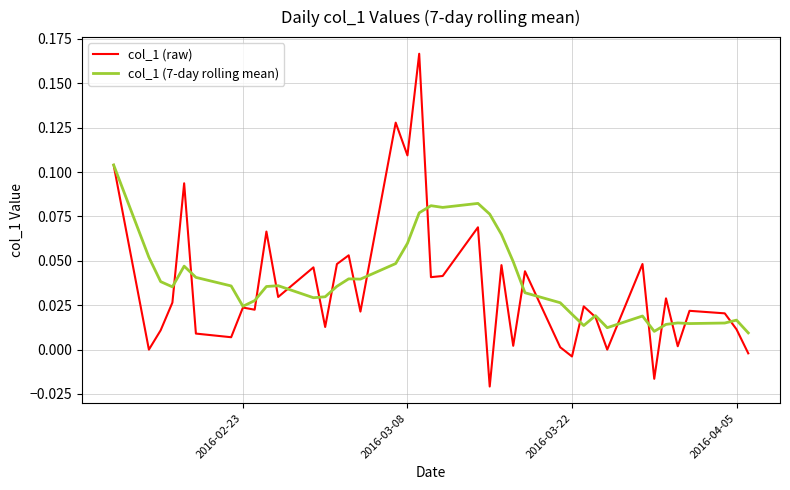

At how many categories does at least one series exceed 0?

39